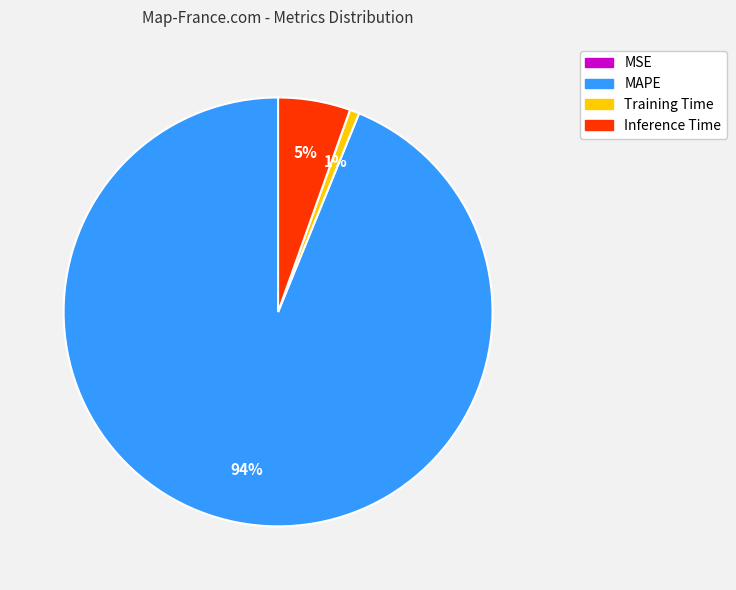

To the nearest percent, what is the average slice percentage?

25%